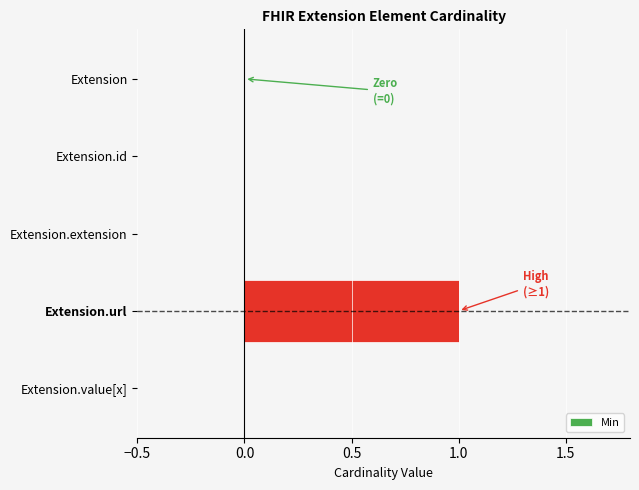

What is the greatest value displayed?

1